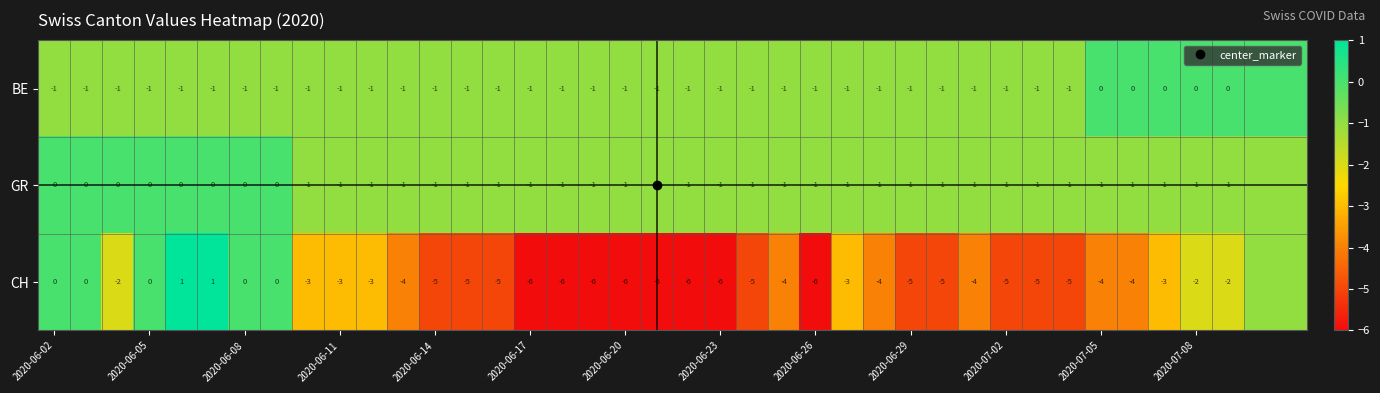

Count the number of data series in this chart.

3